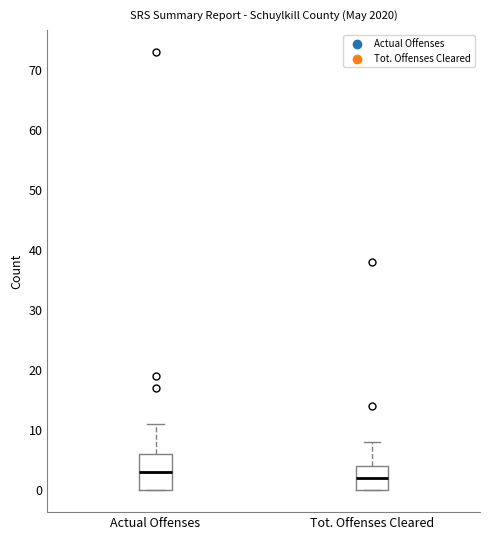

Where does the median line of the box for Tot. Offenses Cleared sit on the y-axis? The values are not printed on the chart, so give them approximately, as read against the axis.

2